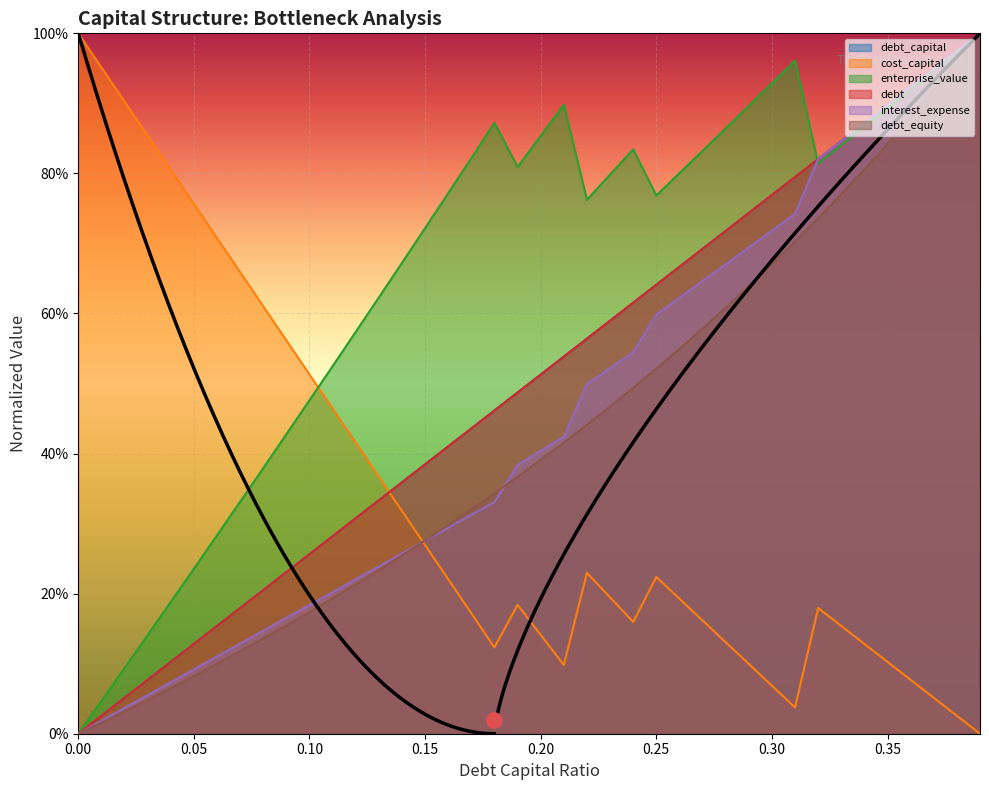

Which series has the widest spread of Y values?

debt_capital